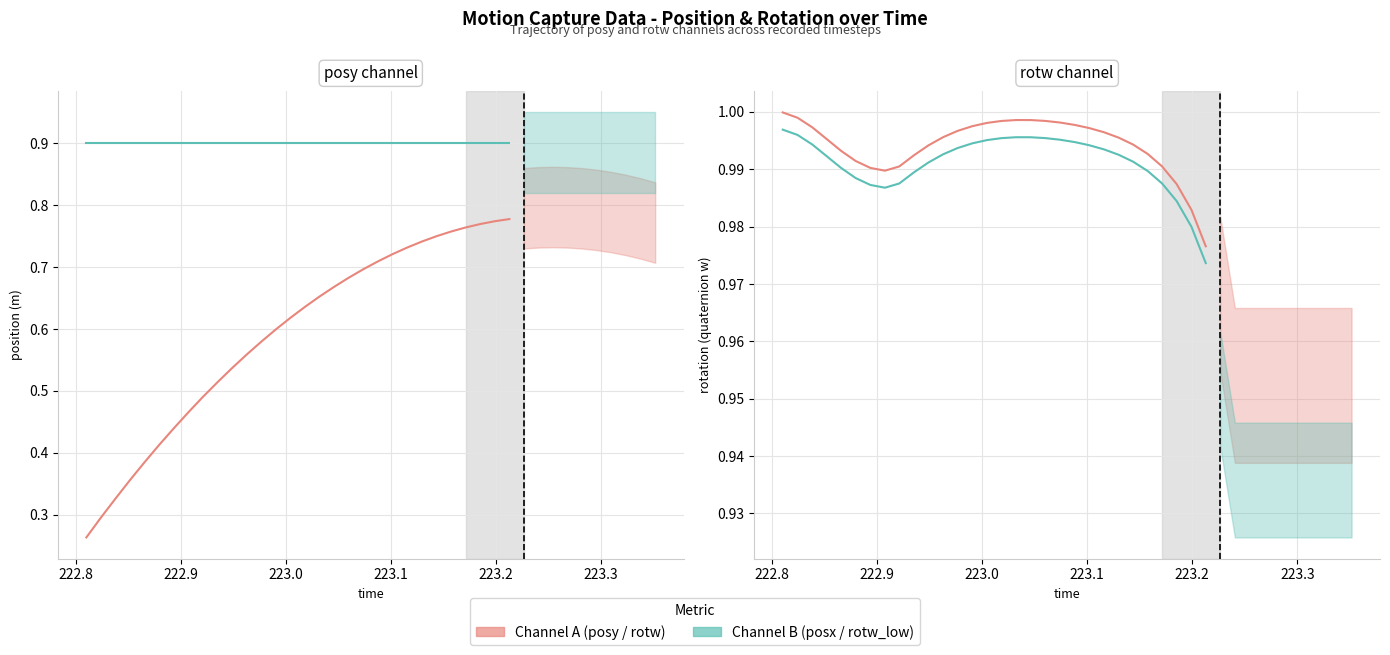

What are all the series names shown in the legend?

posy, posx, rotw, rotw_low